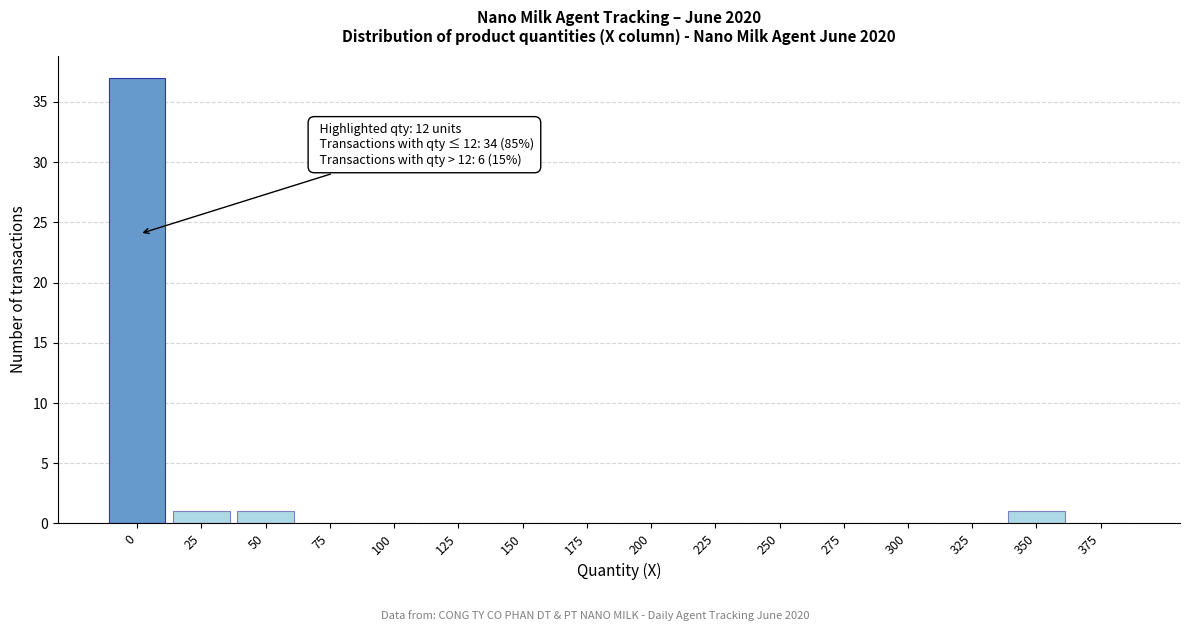

Reading left to right, transcribe all the data shown in this chart.

0=37	25=1	50=1	75=0	100=0	125=0	150=0	175=0	200=0	225=0	250=0	275=0	300=0	325=0	350=1	375=0